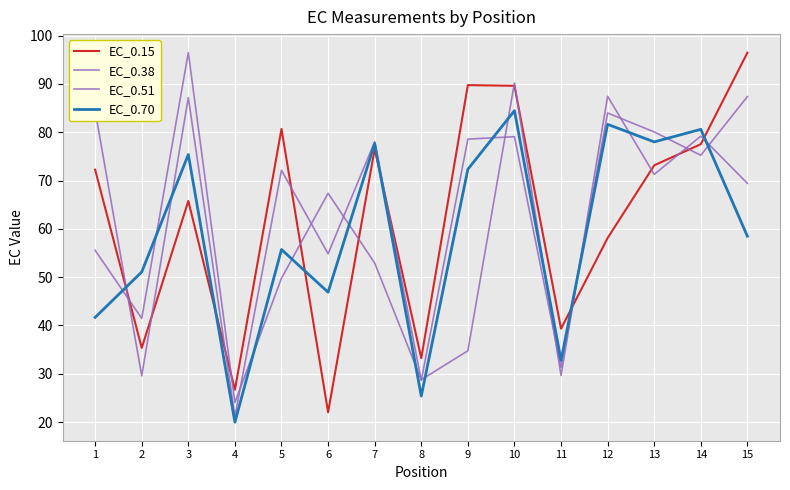

Is it true that EC_0.15 equals 22.1 at 15?

False